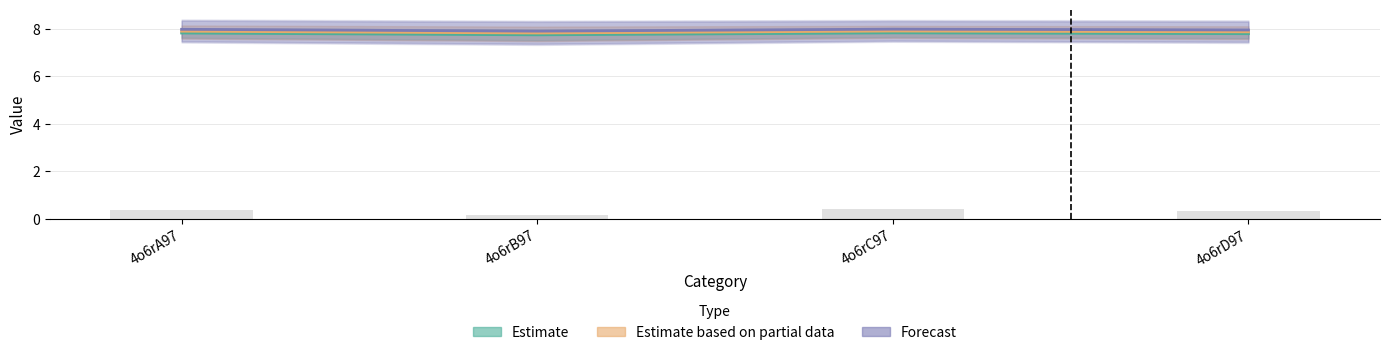

What is the label of the 1st bar from the right?

4o6rD97